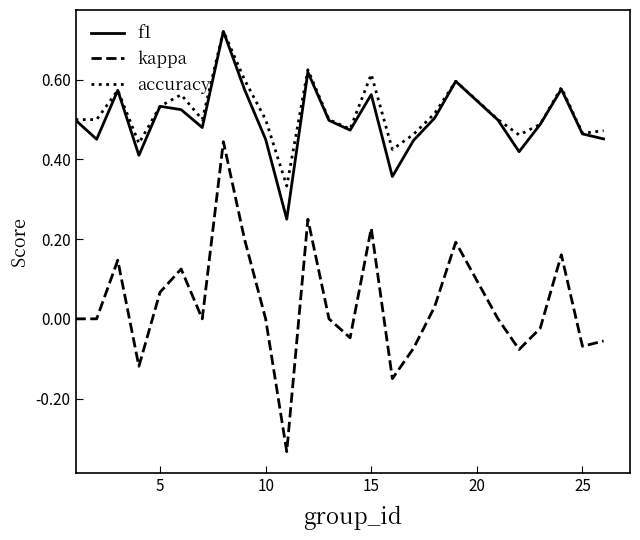

True or false: accuracy and kappa cross at least once.

False